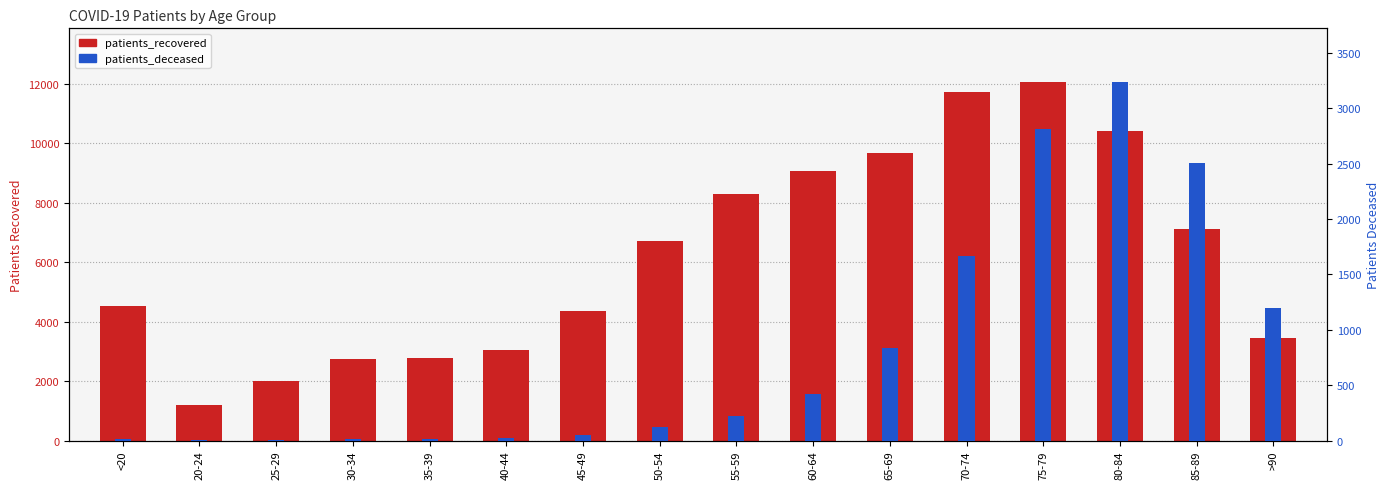

What is the spread (max minus min) of values at 80-84?

7172